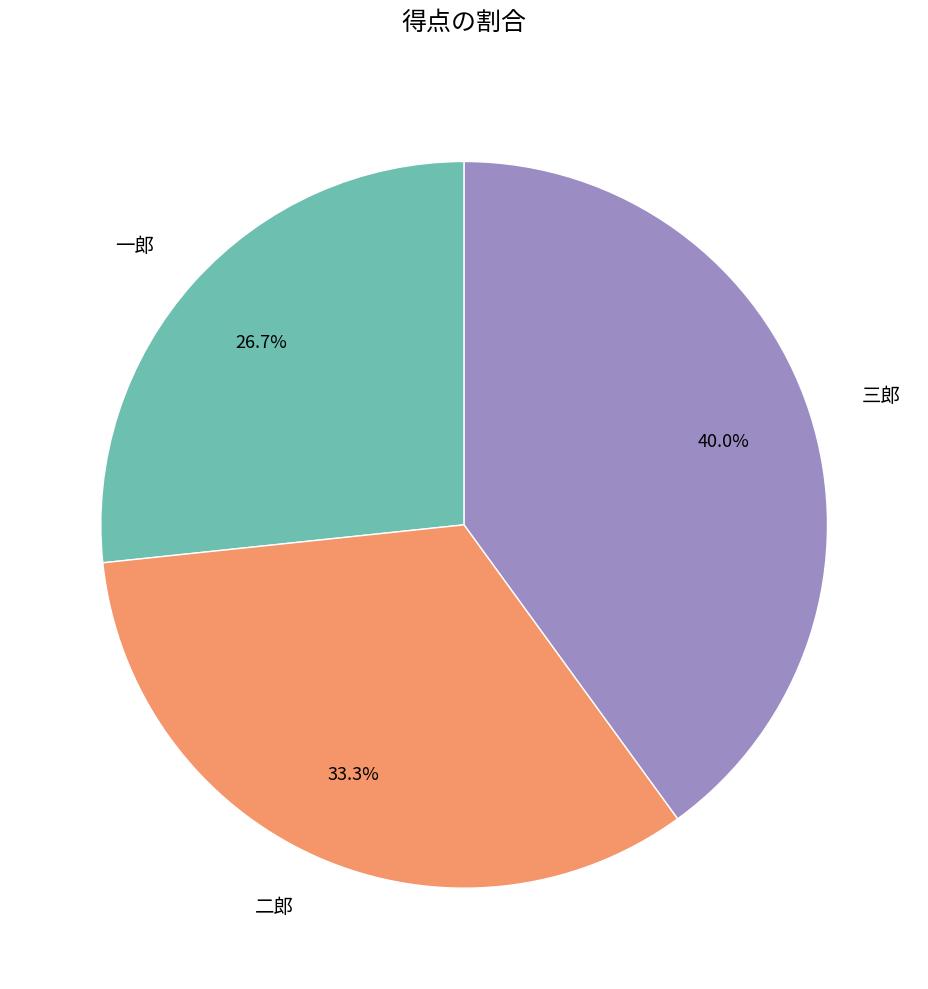

Which has a higher value, 二郎 or 一郎?

二郎